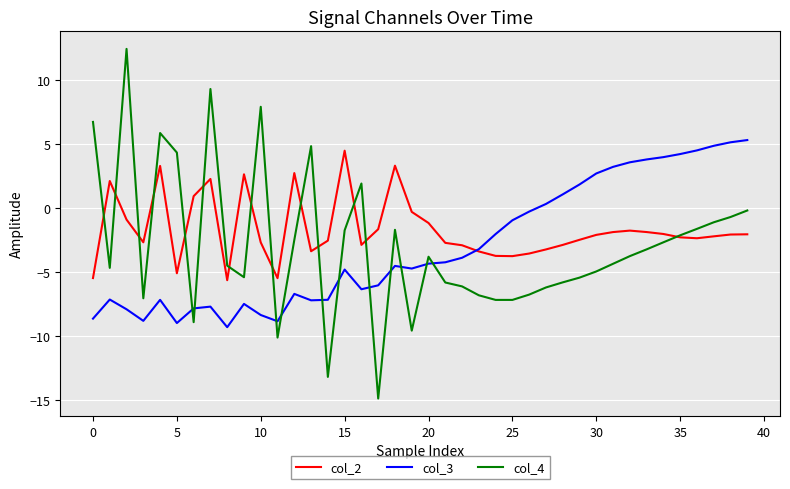

True or false: col_4 and col_3 cross at least once.

True